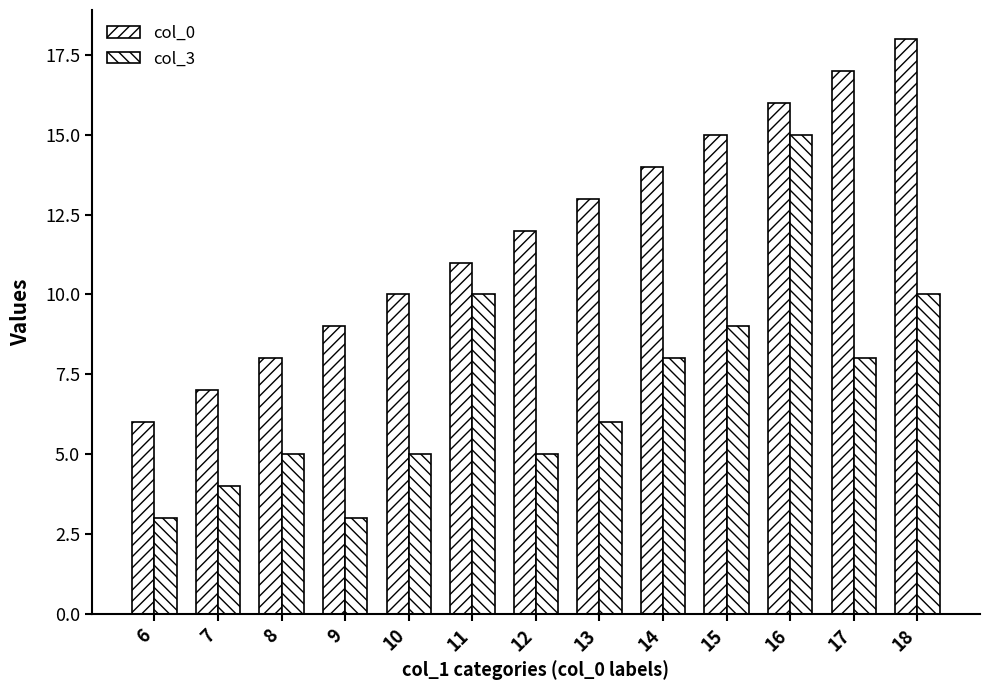

List the series in order of their peak value, highest first.

col_0, col_3